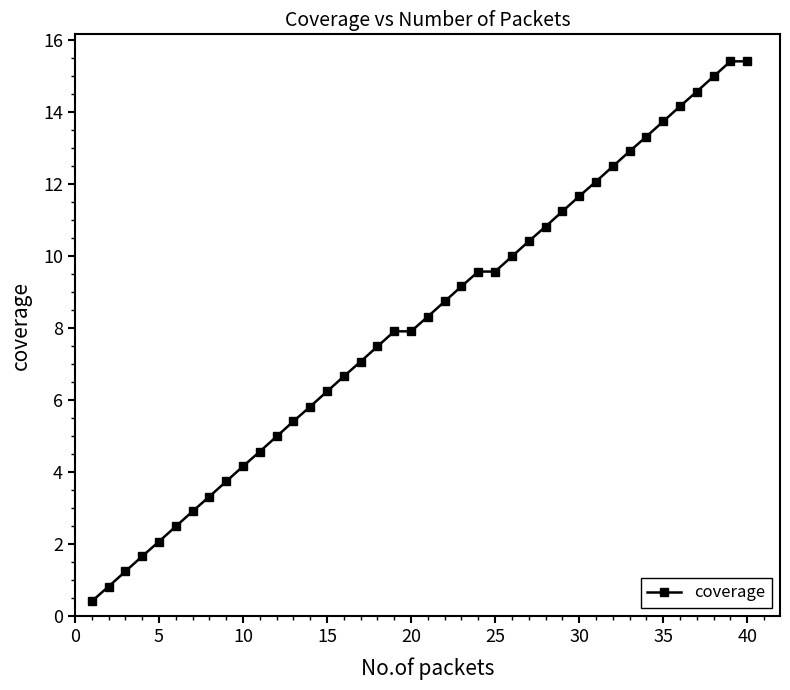

What is the value of the 1st point from the left?

0.4